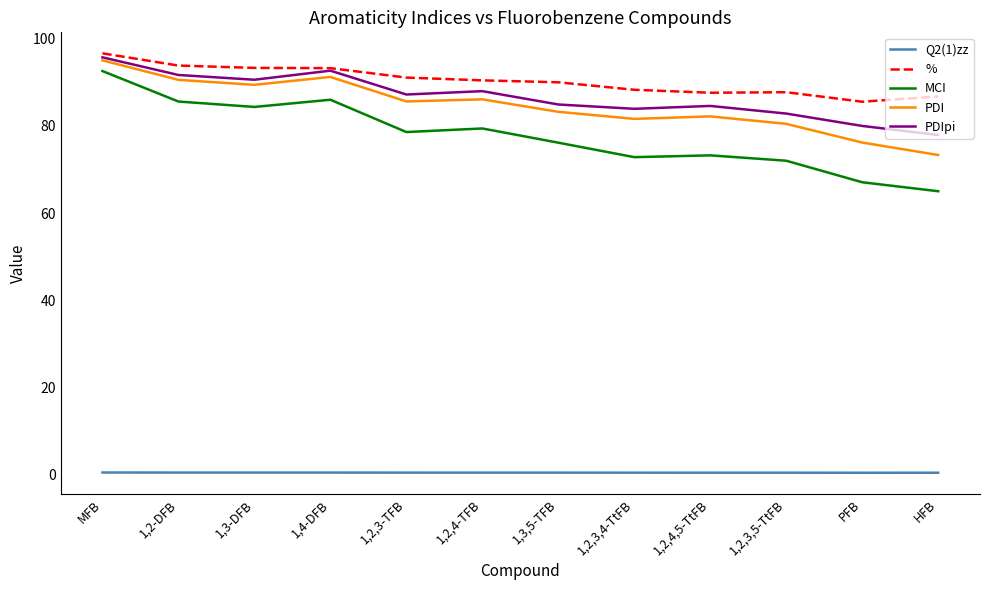

At how many categories does at least one series exceed 71?

12